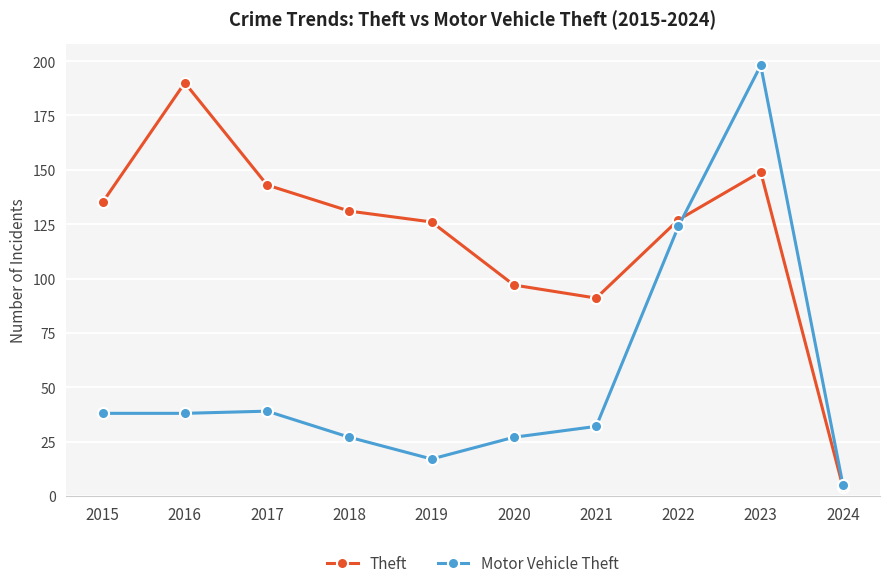

At which label does Theft reach its peak?

2016